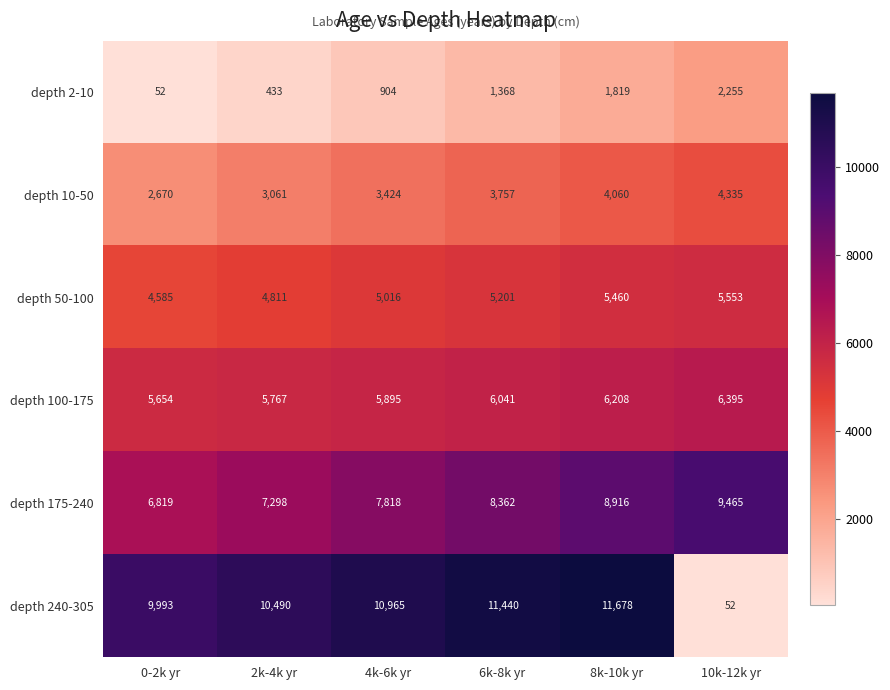

What is the highest value of the depth 100-175 series?

6395